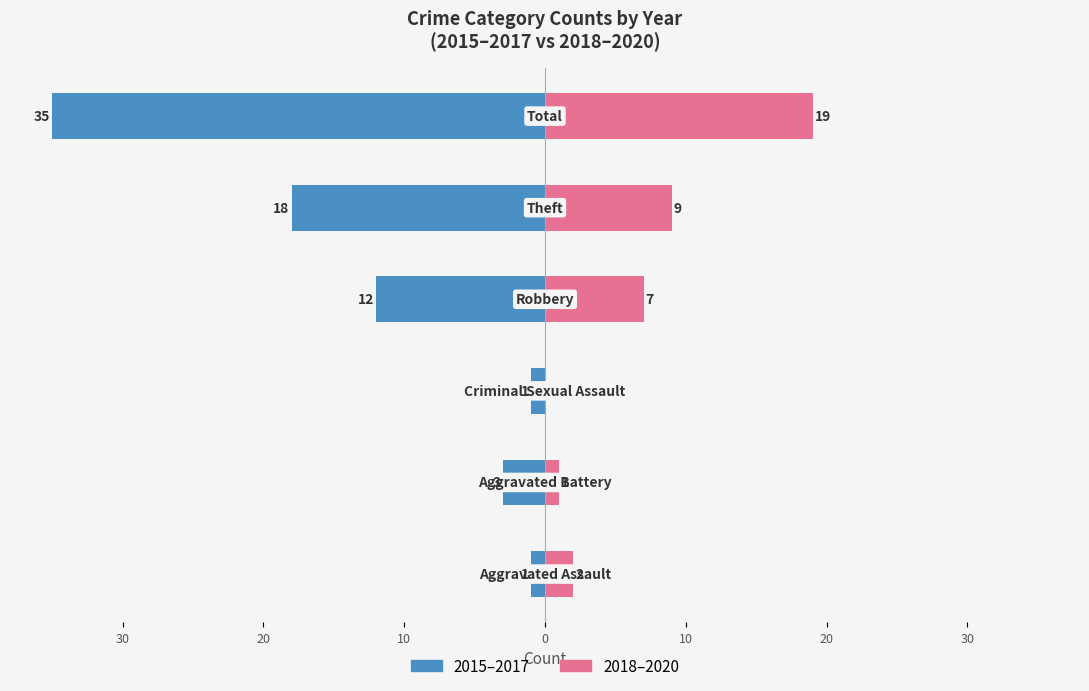

Which series has the widest spread of values?

2015–2017